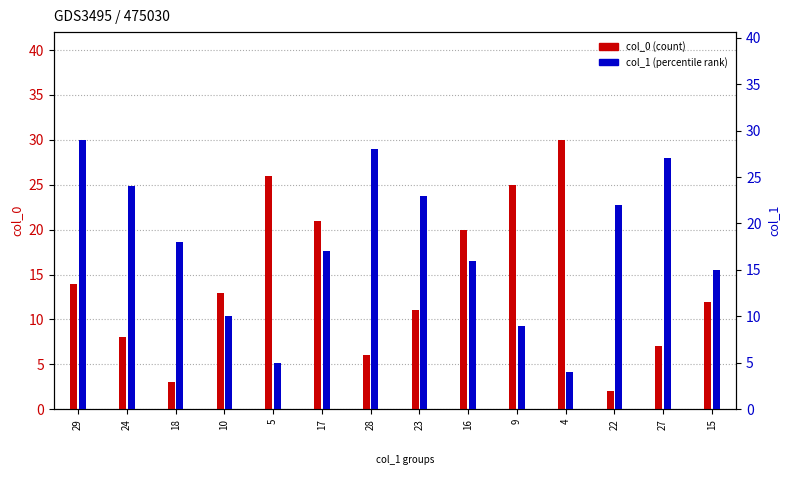

At which label does col_1 (percentile rank) first exceed 18?

29